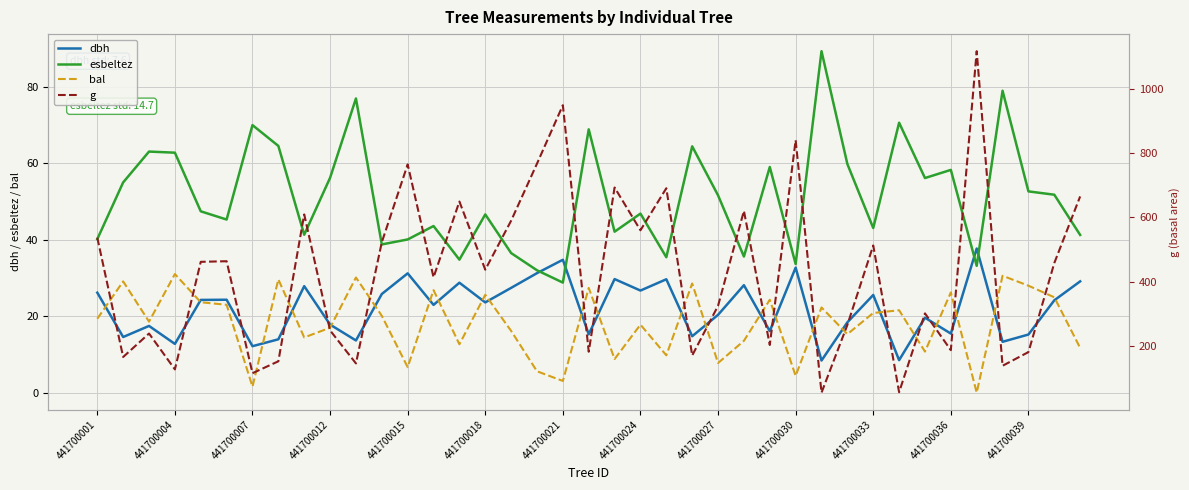

True or false: g has a value of 640.5 at 37.

False